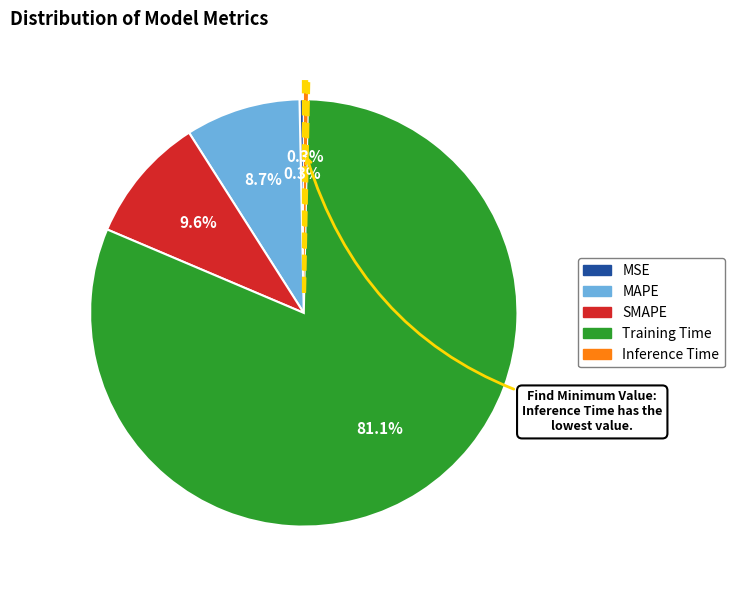

To the nearest percent, what is the difference between the largest and smallest slice percentages?

81%